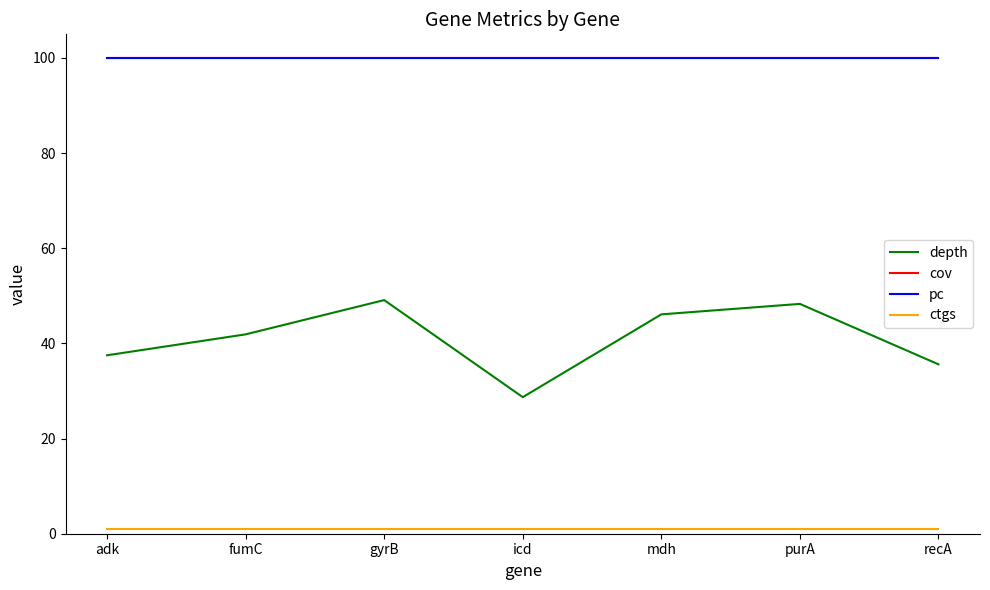

What is the difference between the depth values at adk and recA?

1.9